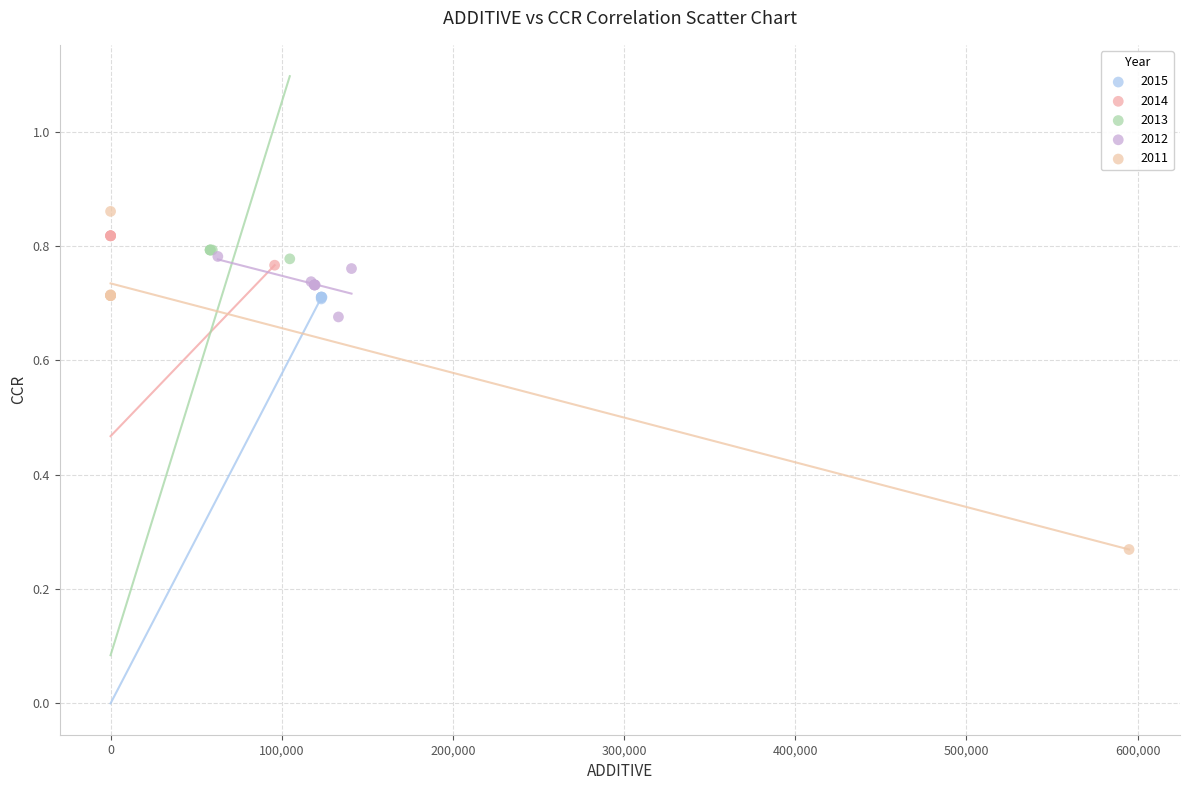

Which series contains the highest Y value?

2011